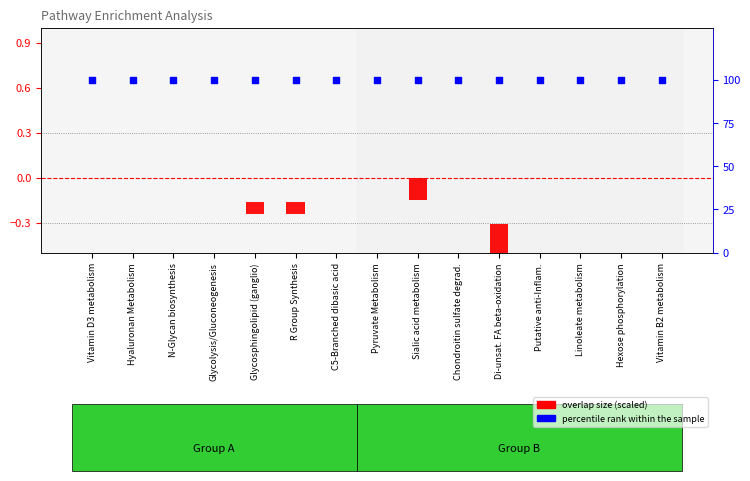

Which series has the largest Y range (max minus min)?

overlap size (scaled)